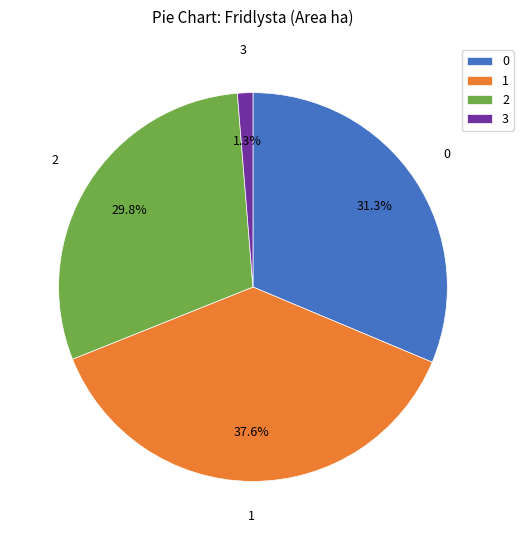

Combined, what portion of the pie is 0 and 1?

68.9%